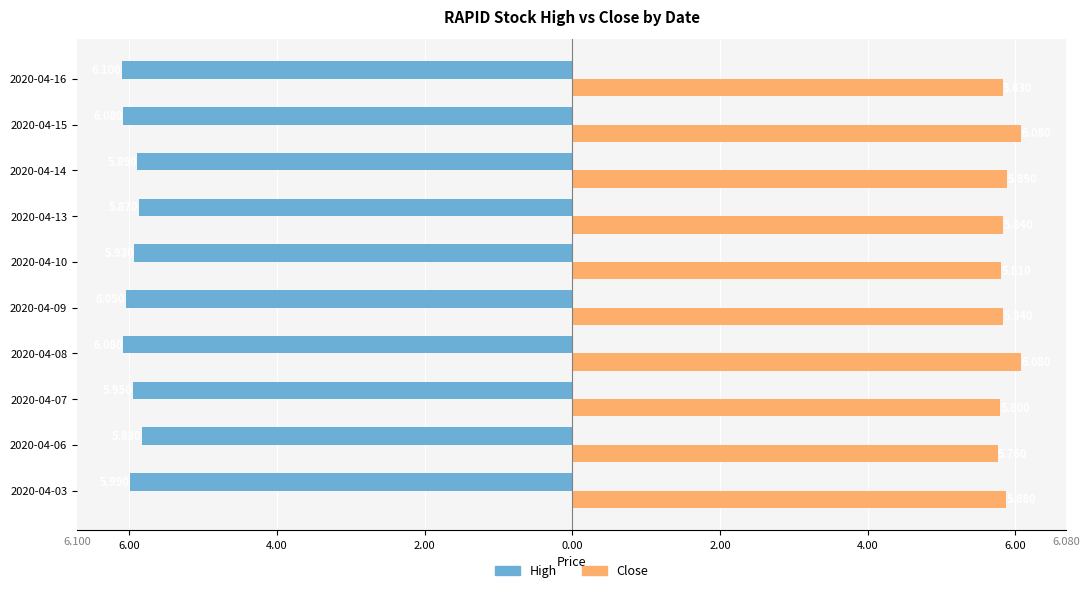

The close series shows 5.8 at 2020-04-09. True or false?

True